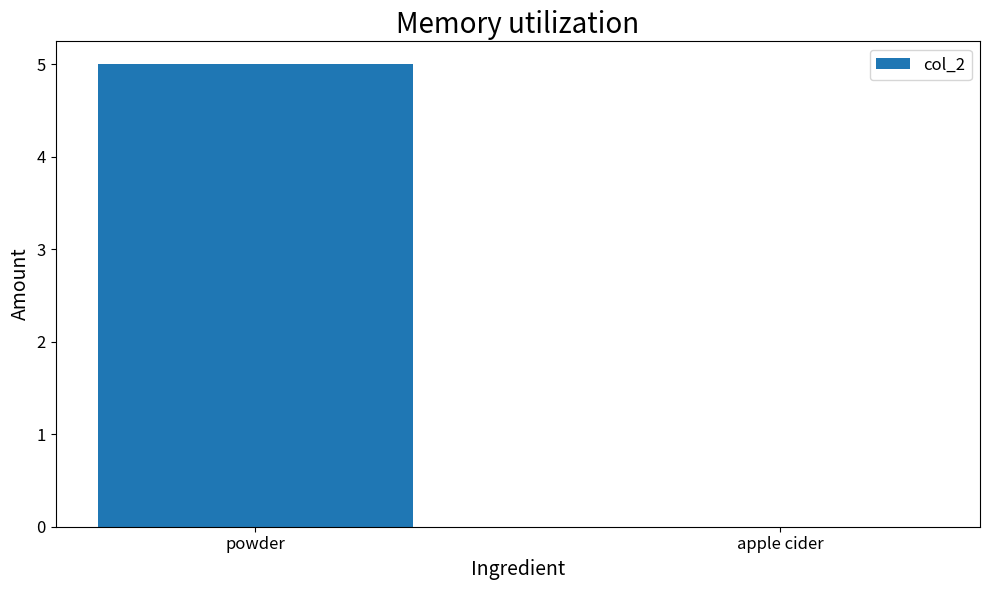

Read the value at powder.

5